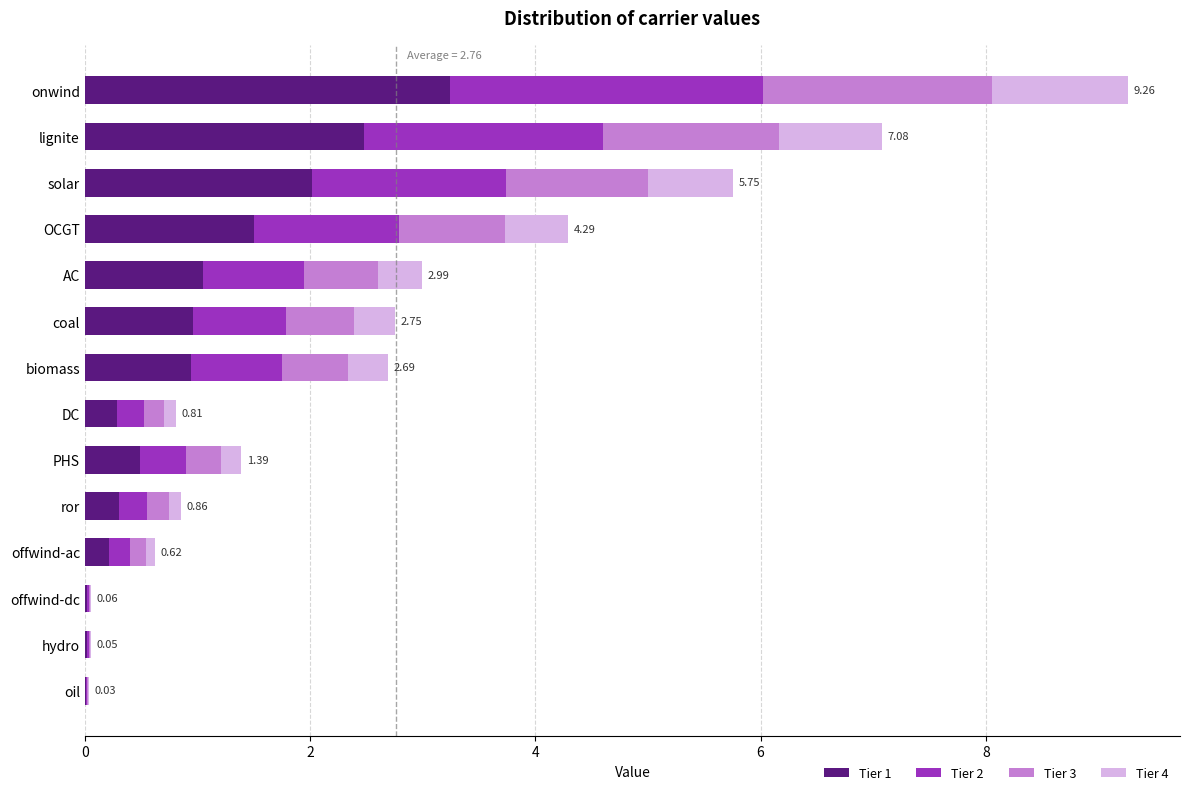

At which category is the sum across all series the highest?

onwind